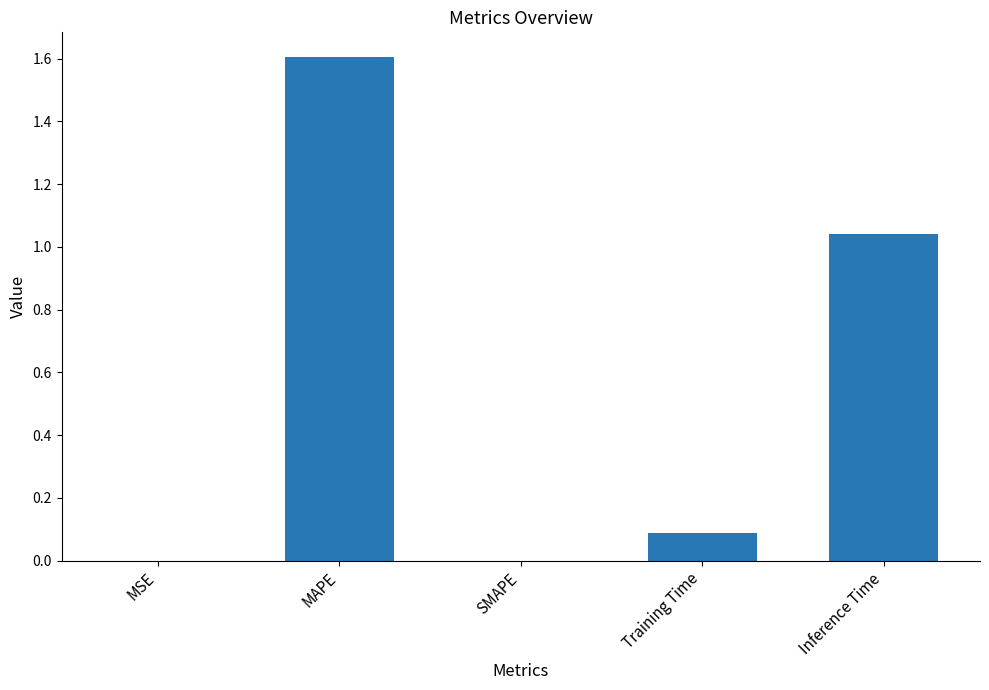

Is it true that the value at SMAPE is -0.6?

False